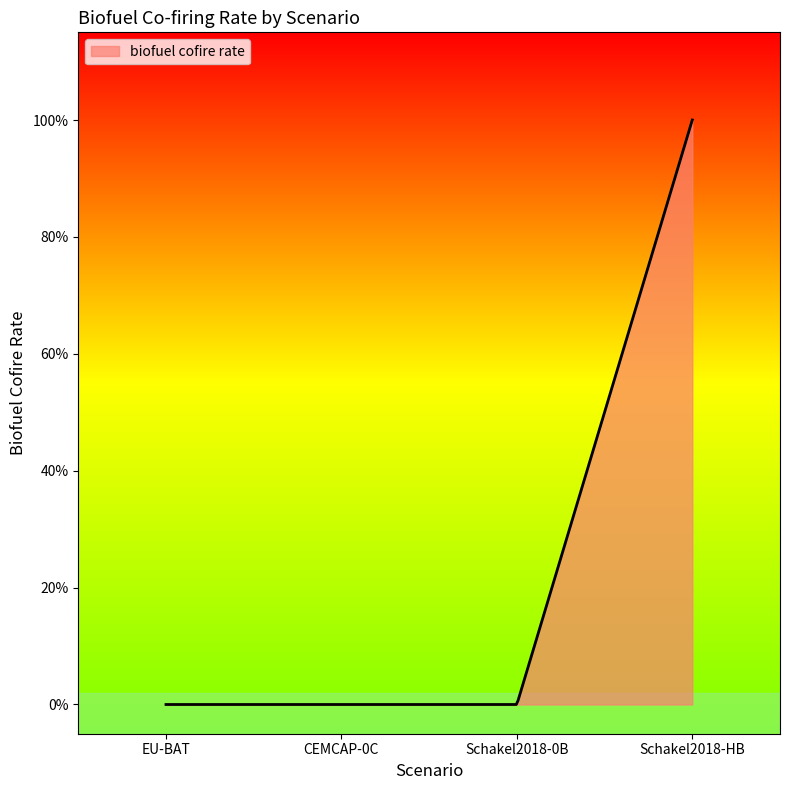

True or false: there are more than 0 points higher than both neighbors.

False